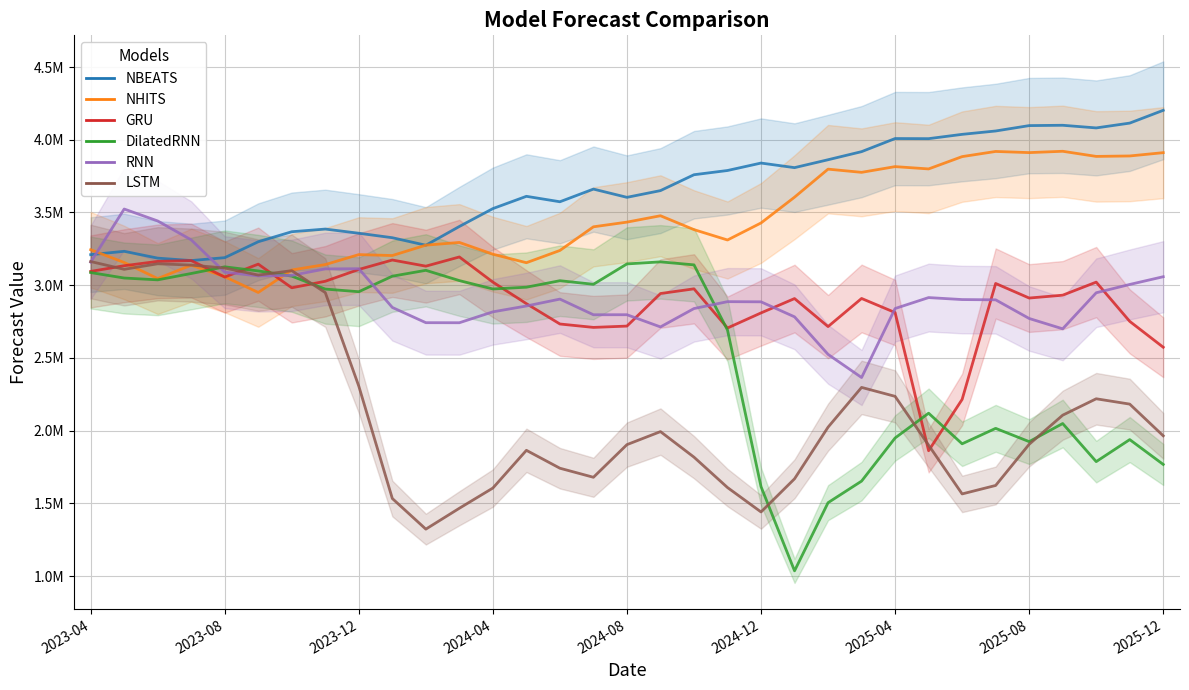

At which category does DilatedRNN reach its first local peak?

2023-08